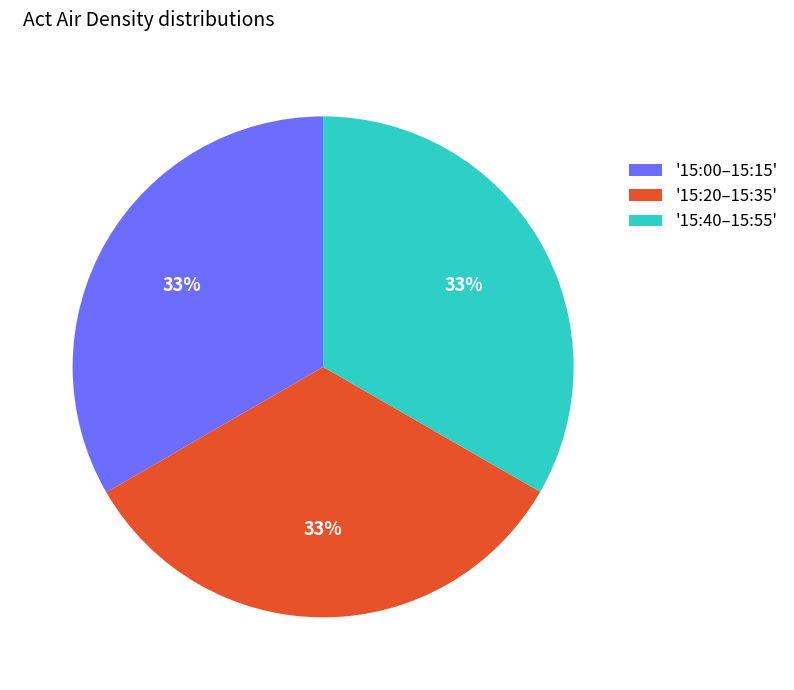

How many segments does this pie chart have?

3